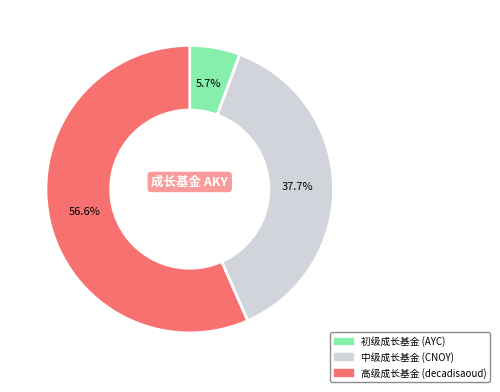

Is there any slice that represents more than half of the pie?

Yes